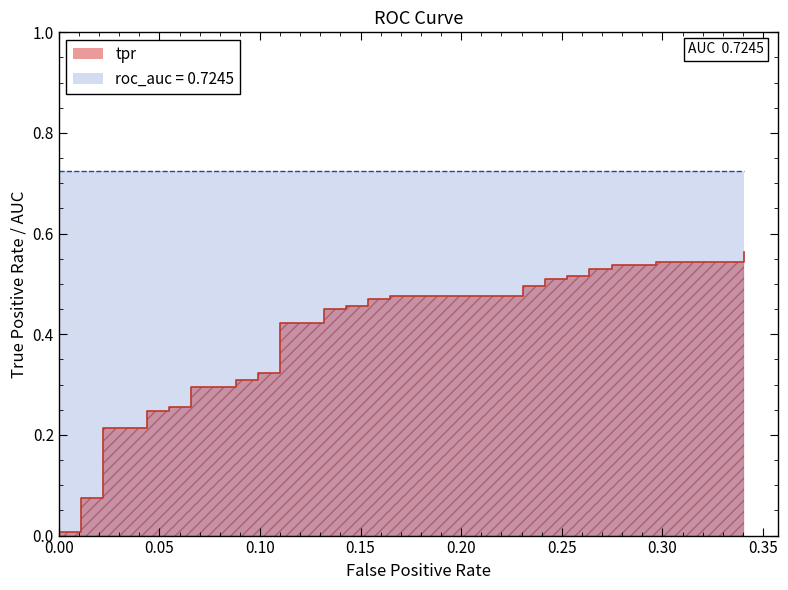

True or false: roc_auc and tpr intersect in this chart.

False